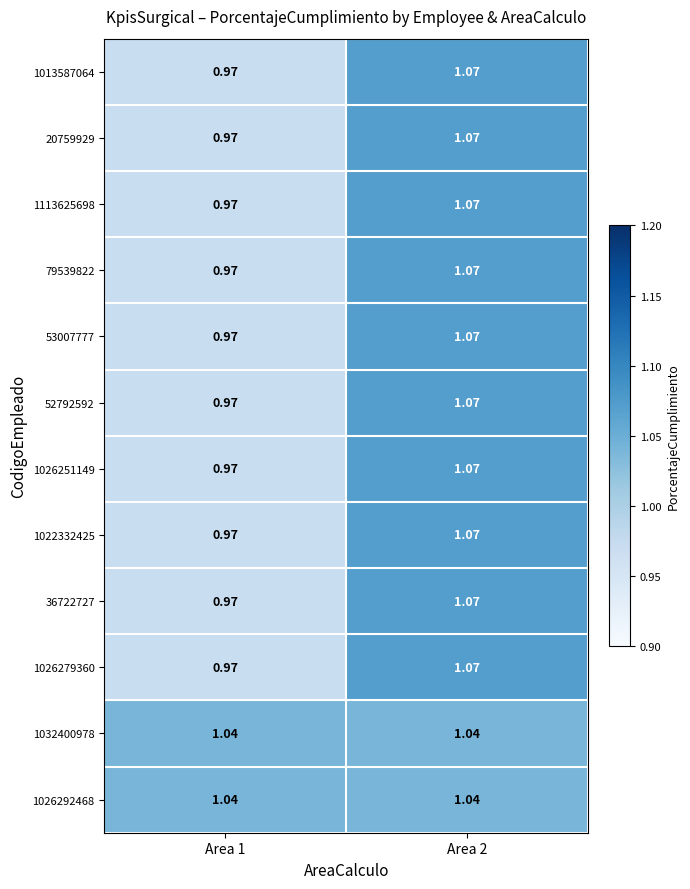

Is the value of 1026251149 at Area 2 greater than the value of 1113625698 at Area 1?

Yes